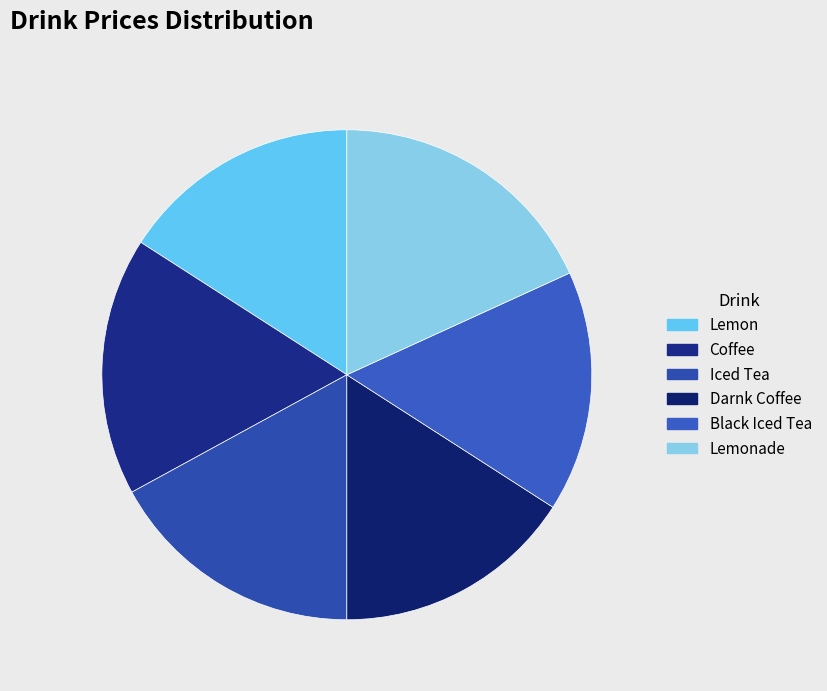

What percentage is the Lemon slice, to the nearest percent?

16%